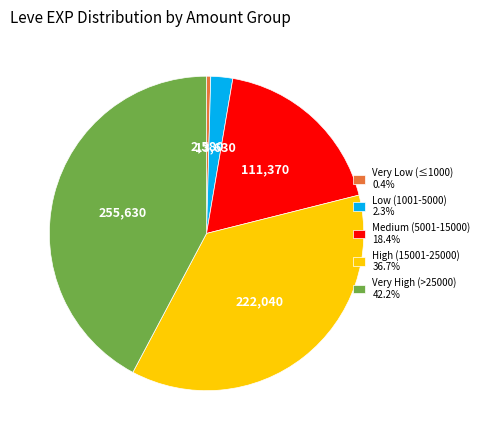

Does High (15001-25000) 36.7% represent more than half of the total?

No